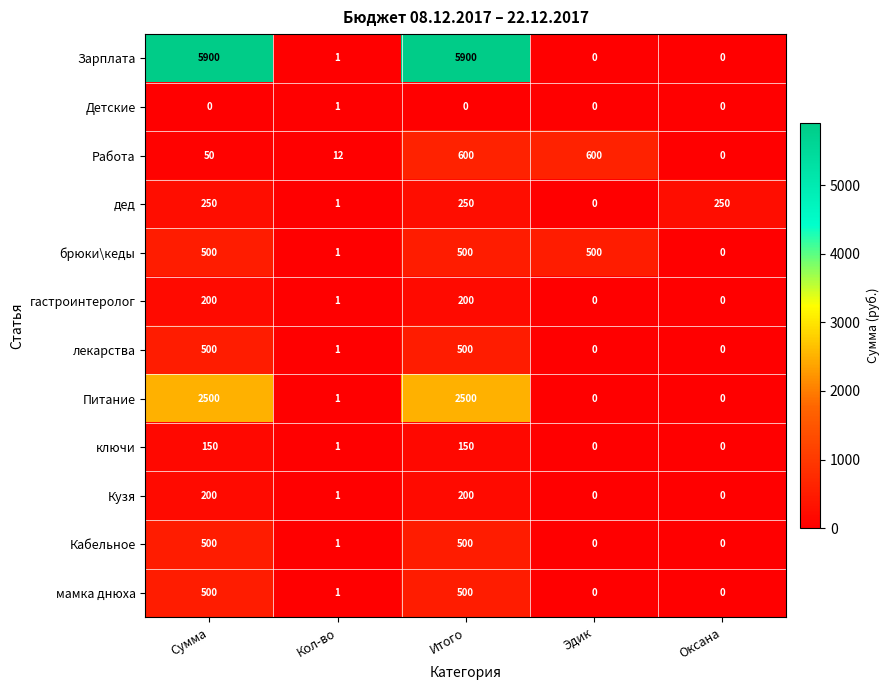

What is the maximum value for дед?

250